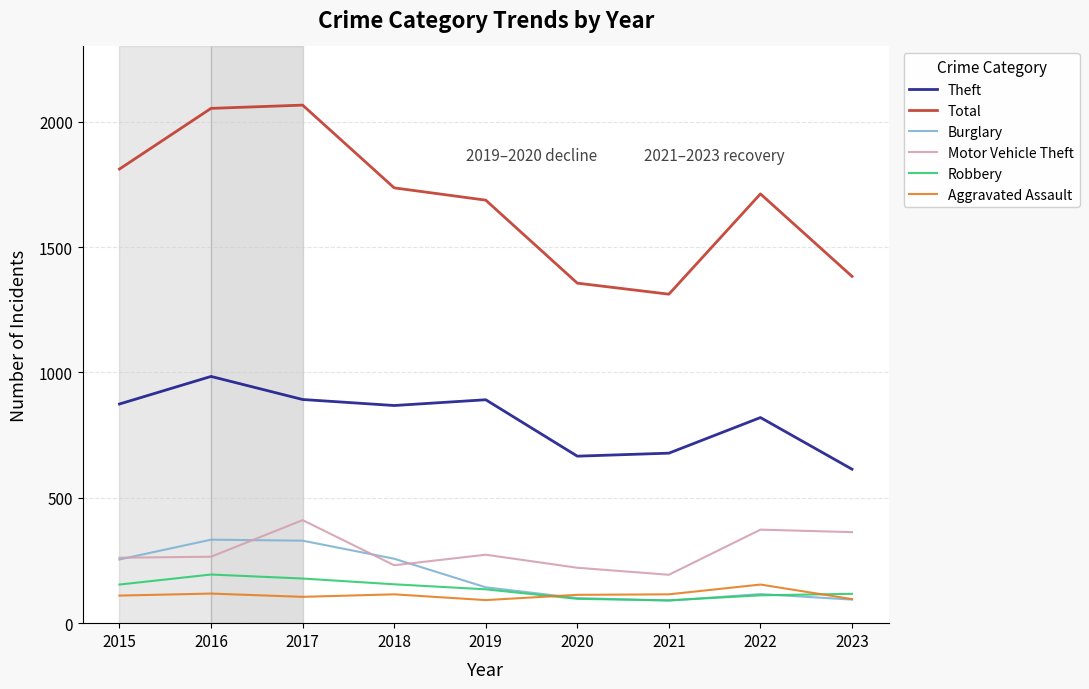

What is the maximum value for Theft?

984